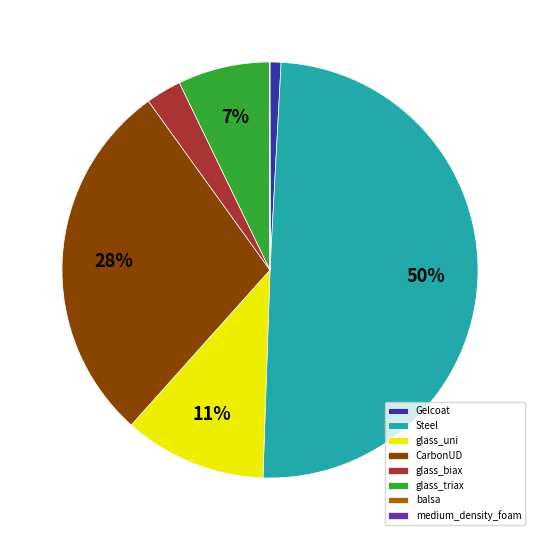

What is the largest slice in the pie chart?

Steel